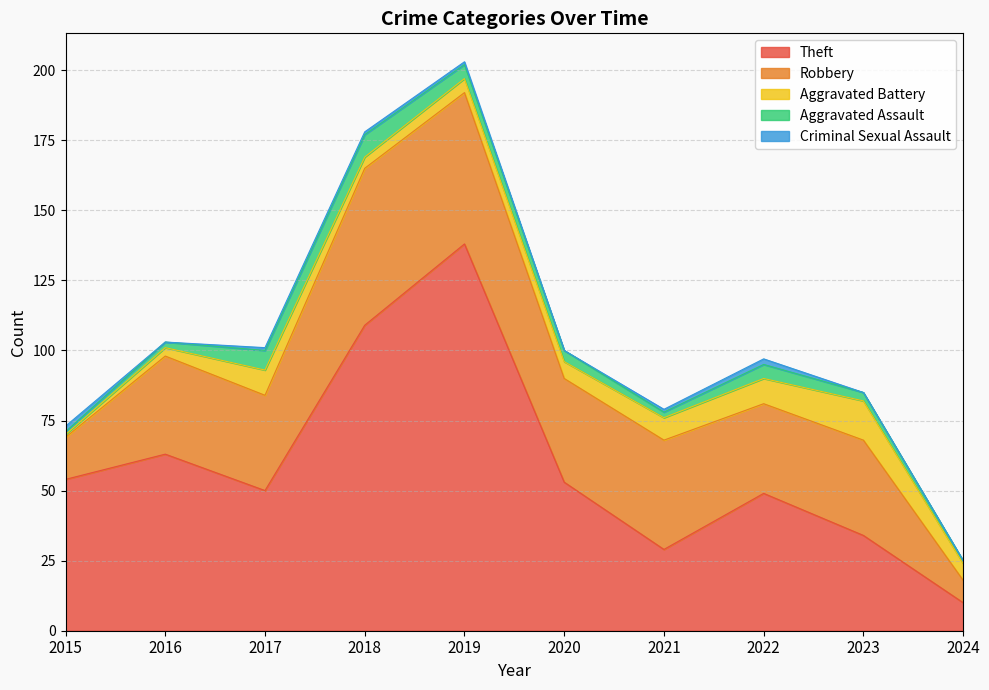

The Aggravated Battery series shows 9 at 2022. True or false?

True